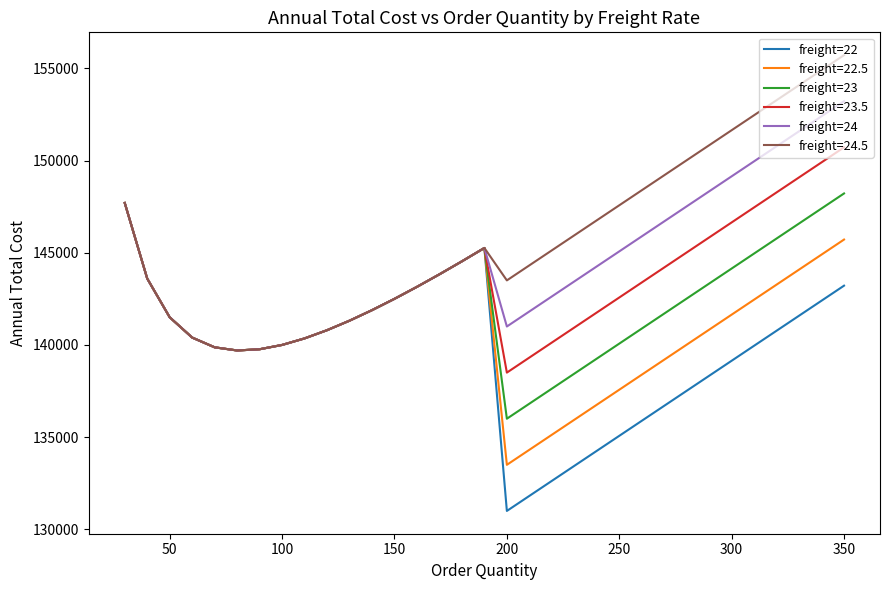

What is the lowest value of the freight=22 series?

131000.0